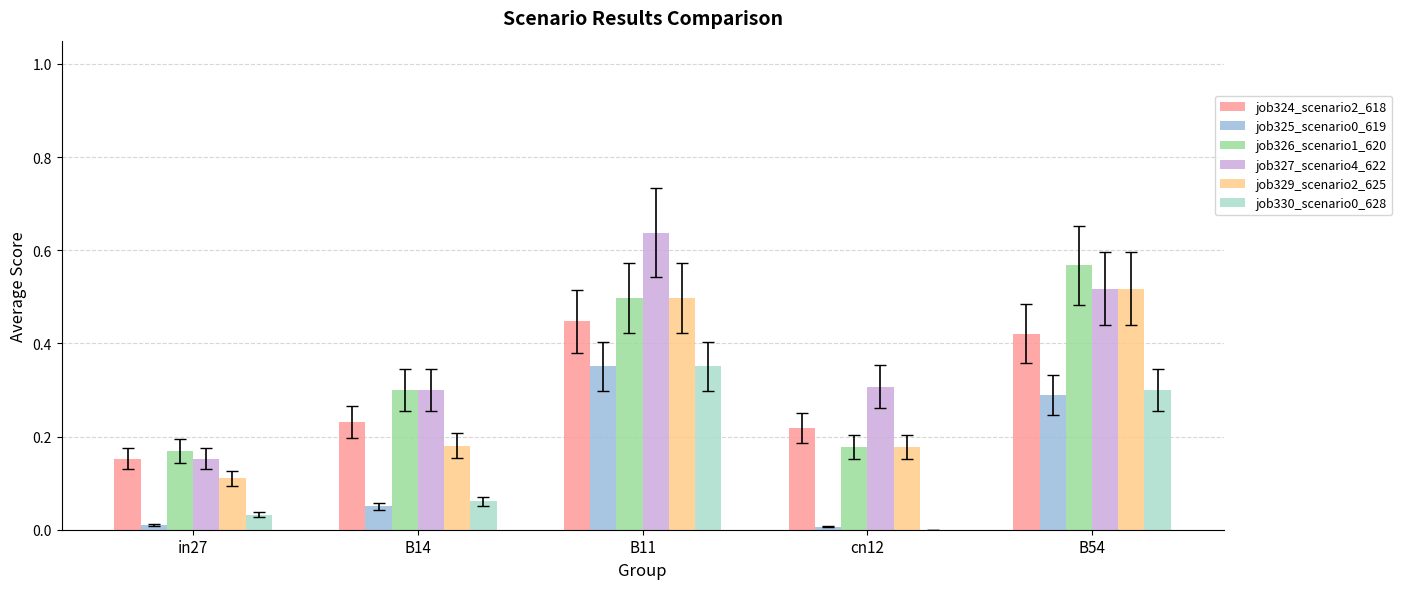

Which series has the largest total across all categories?

job327_scenario4_622